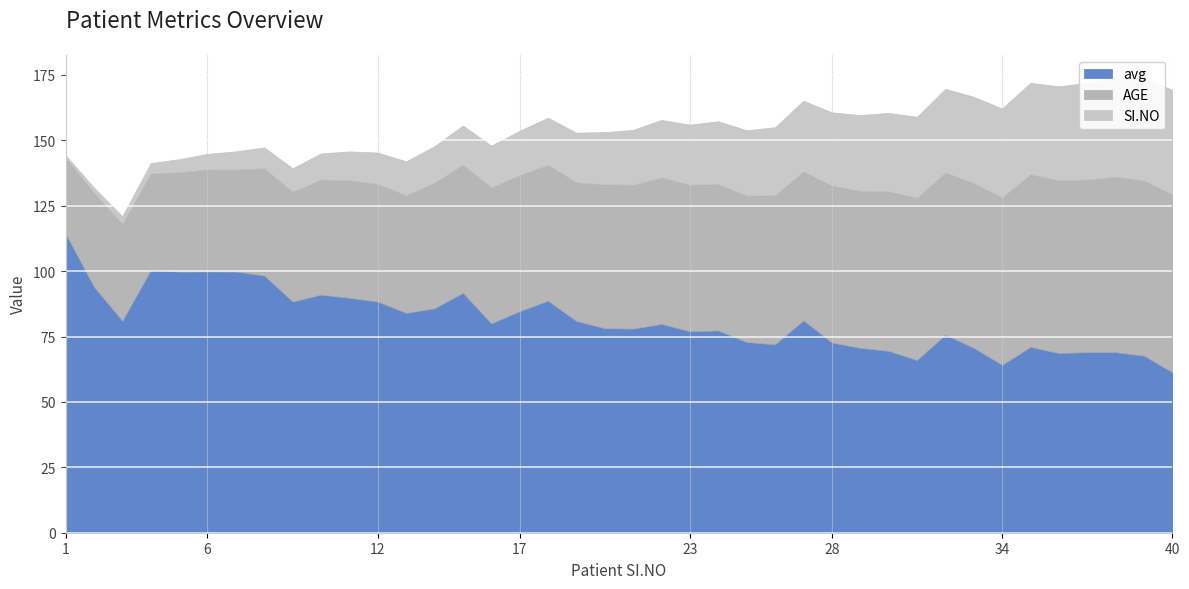

True or false: avg and SI.NO intersect in this chart.

False